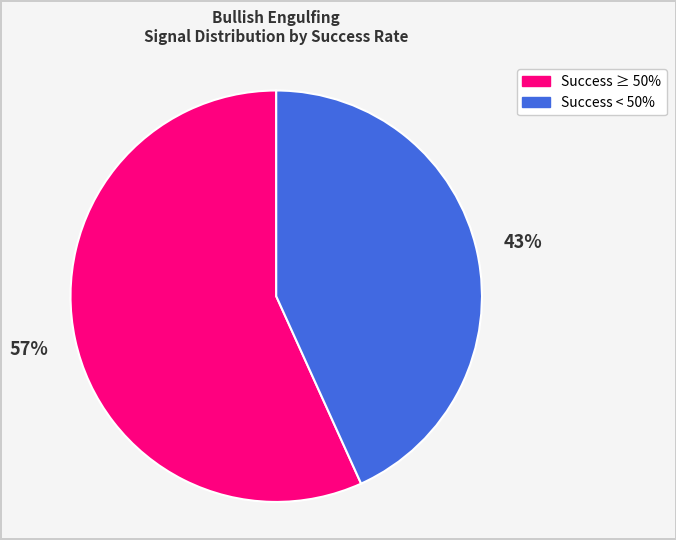

How many slices are in this pie chart?

2